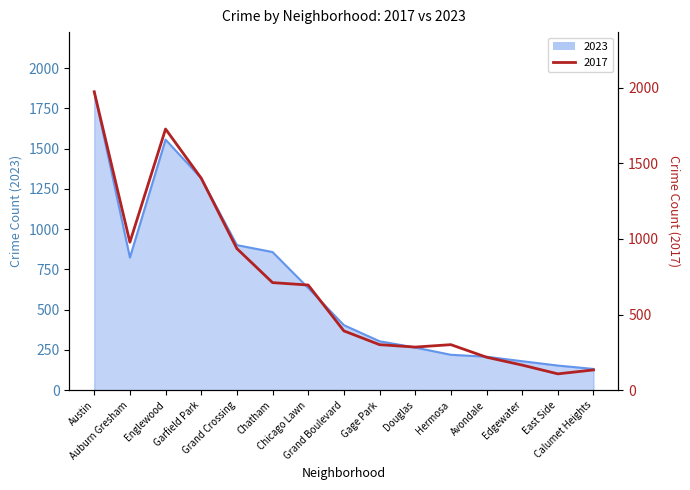

What is the maximum value shown in the chart?

1972